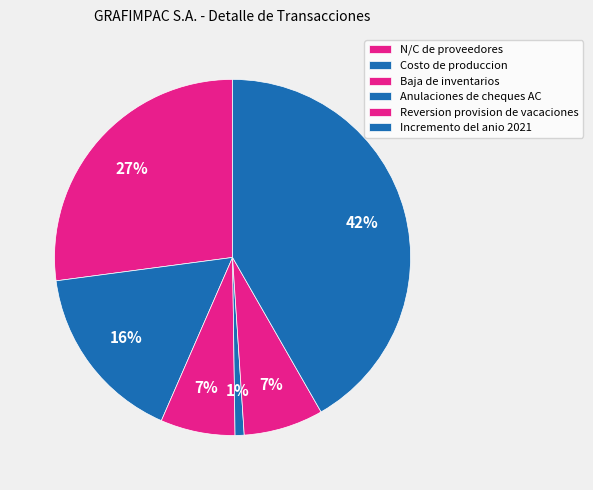

What is the ratio of the value at Baja de inventarios to the value at Incremento del anio 2021?

0.2